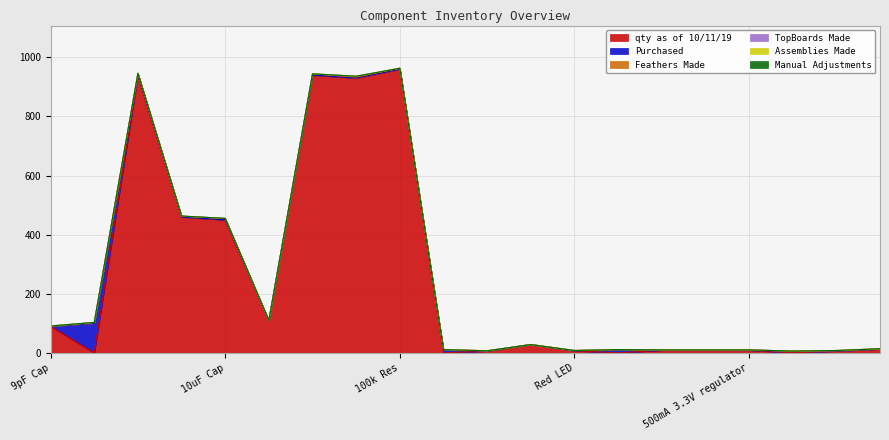

How many distinct data groups are displayed?

6